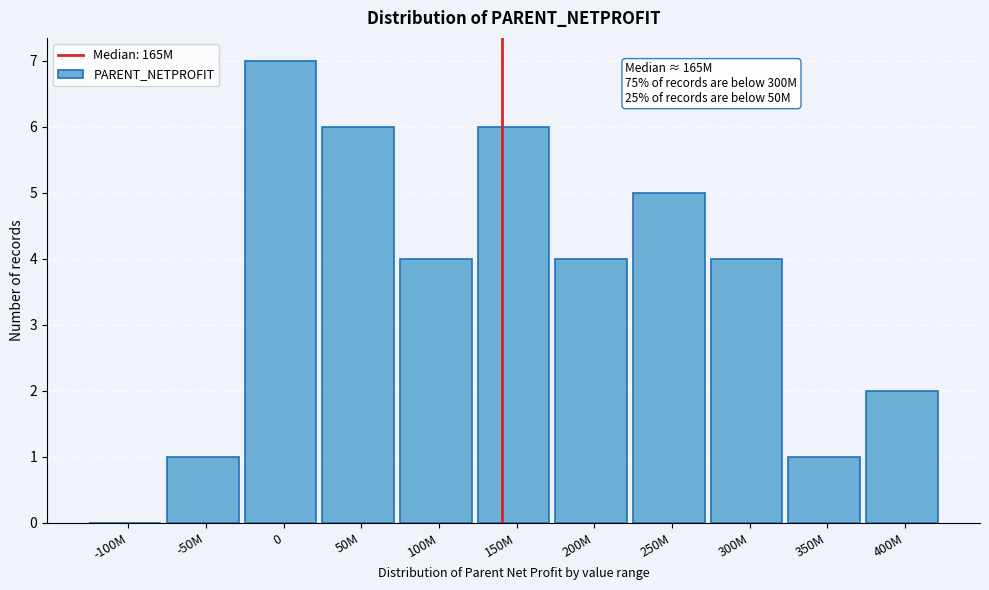

Reading right to left, transcribe all the data shown in this chart.

400M=2	350M=1	300M=4	250M=5	200M=4	150M=6	100M=4	50M=6	0=7	-50M=1	-100M=0